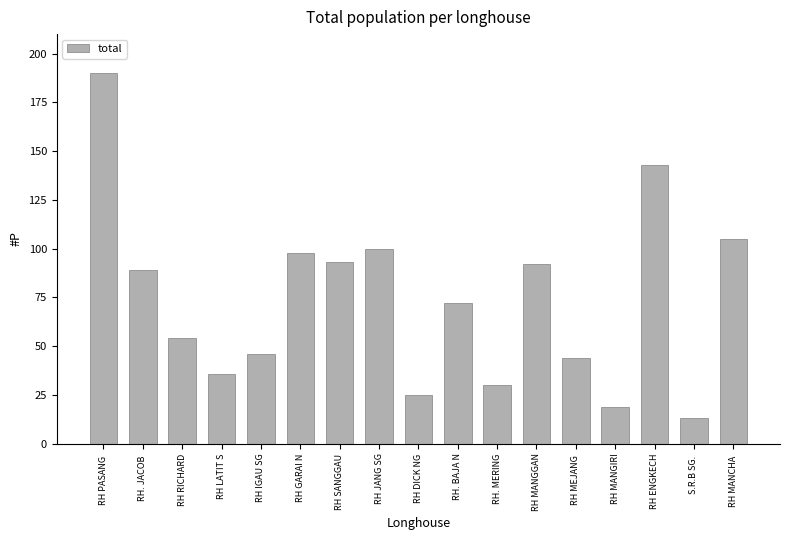

At which category does the chart reach its minimum across all series?

S.R.B SG. 